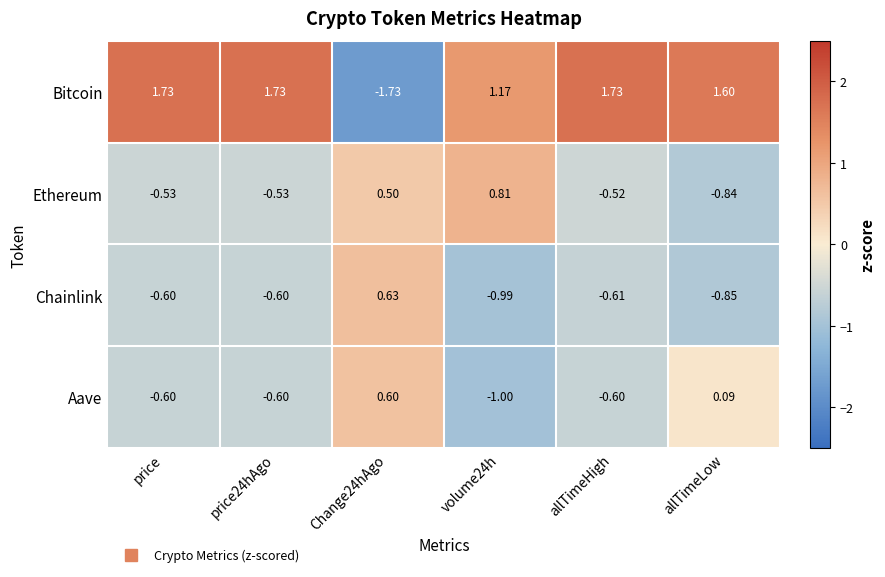

Which series has the largest range (max minus min)?

Bitcoin